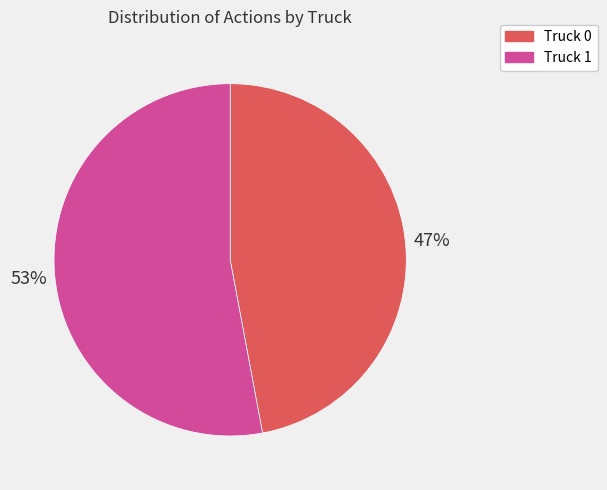

To the nearest percent, what is the difference between the largest and smallest slice percentages?

6%